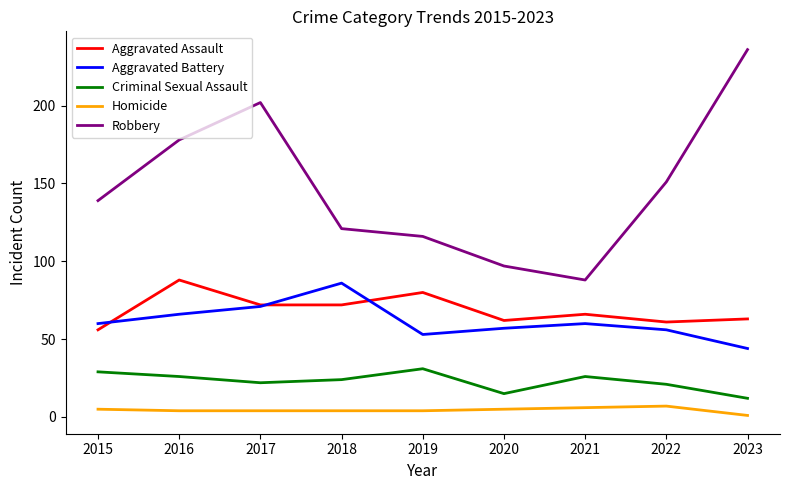

Is the value of Aggravated Assault at 2018 greater than the value of Aggravated Battery at 2019?

Yes